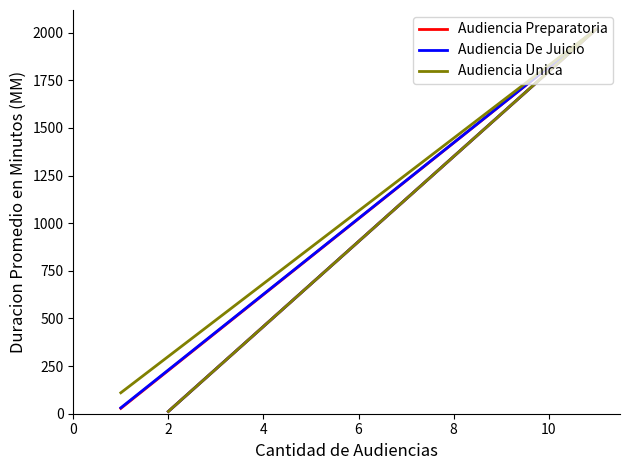

What is the greatest value displayed?

2019